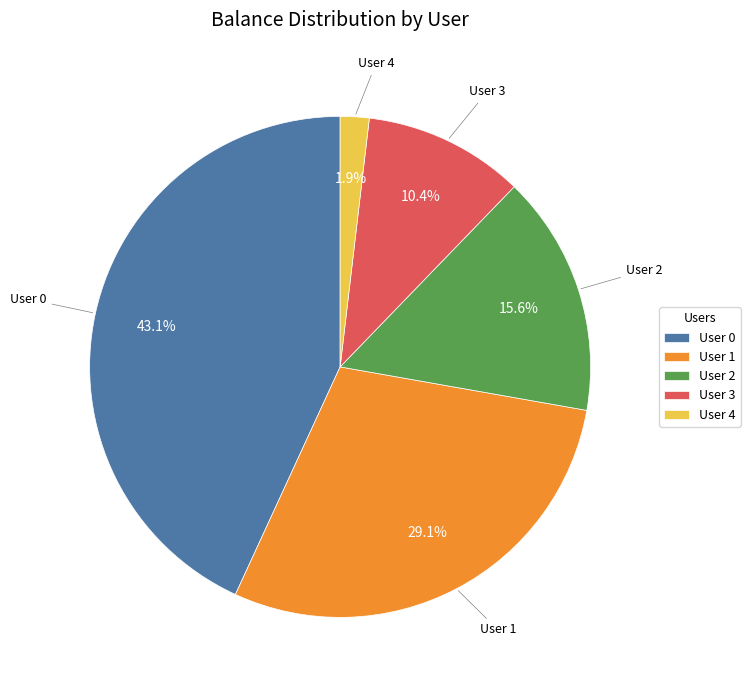

Is User 2 the majority of the pie?

No